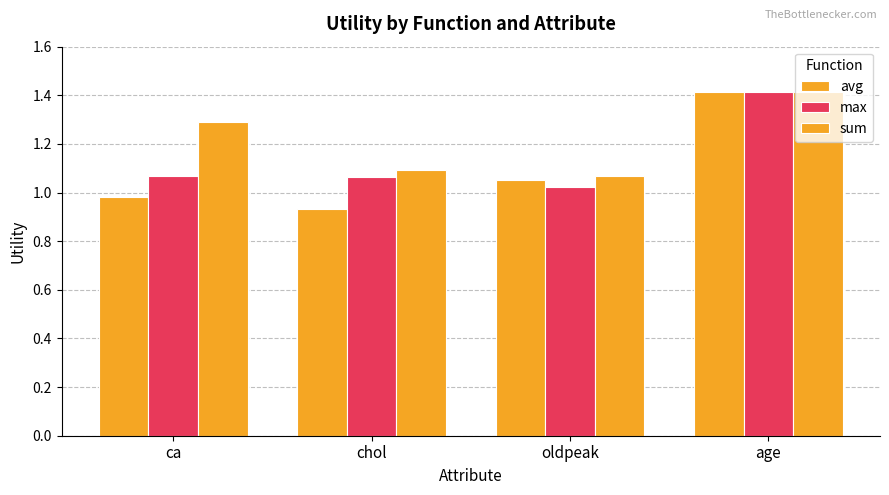

How many groups of bars are there?

4